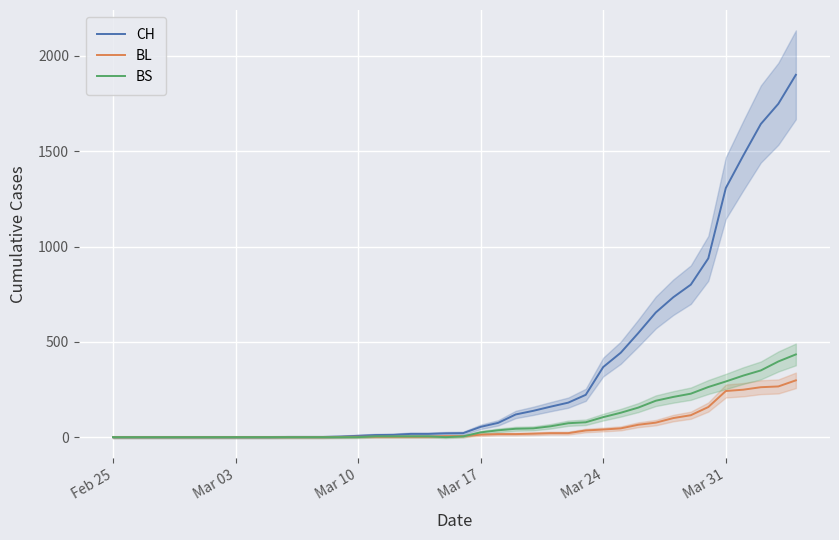

What is the maximum value for CH?

1901